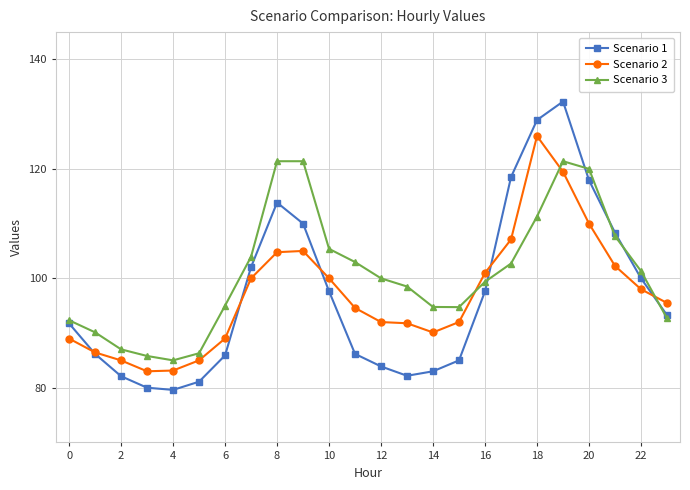

How many data points in Scenario 2 are above 95?

12